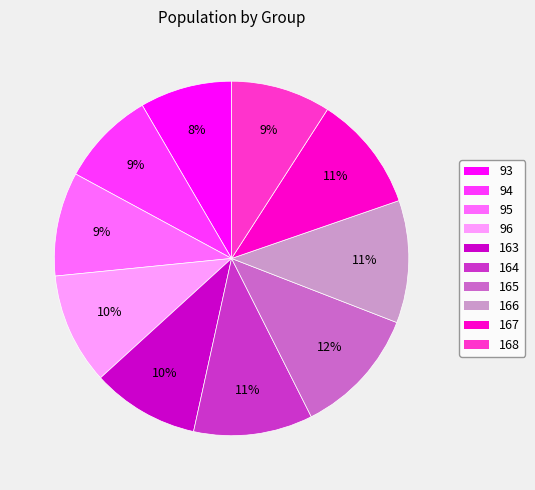

Is there any slice that represents more than half of the pie?

No